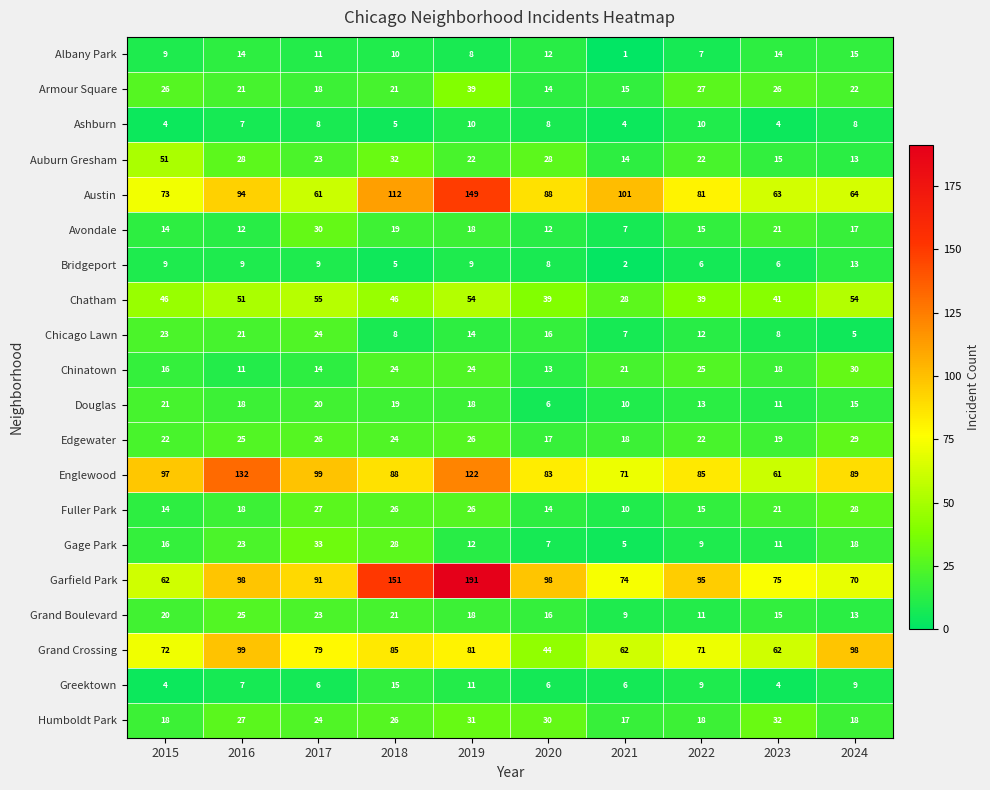

What is the difference between the Austin values at 2015 and 2022?

8